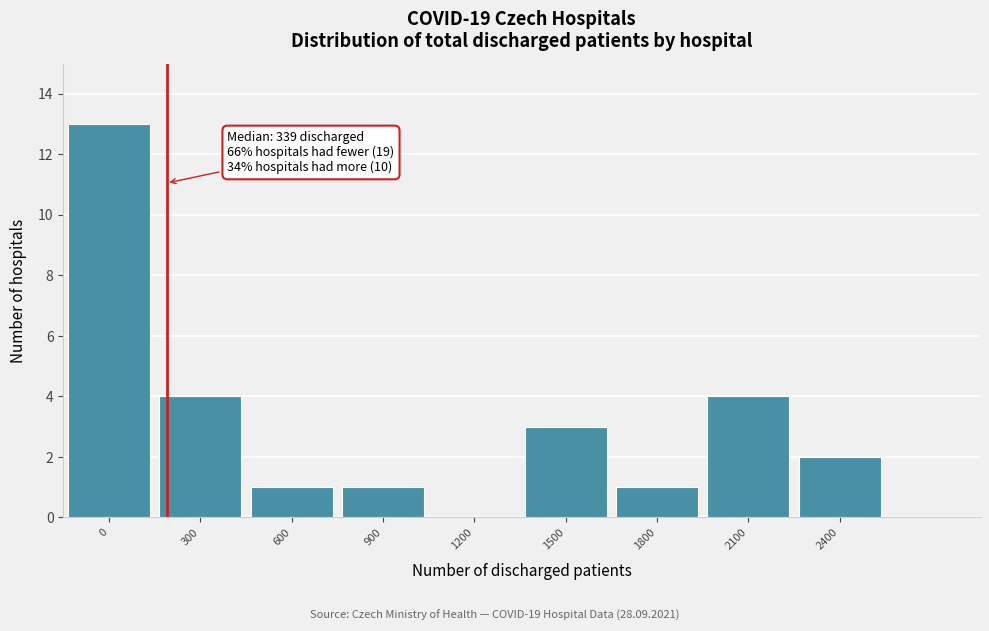

Reading left to right, transcribe all the data shown in this chart.

0=13	300=4	600=1	900=1	1200=0	1500=3	1800=1	2100=4	2400=2